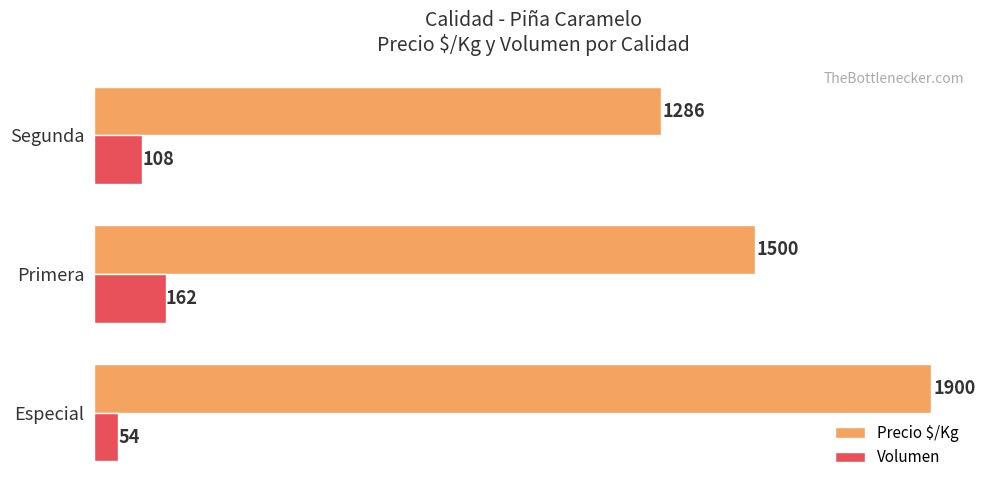

What is the spread (max minus min) of values at Segunda?

1178